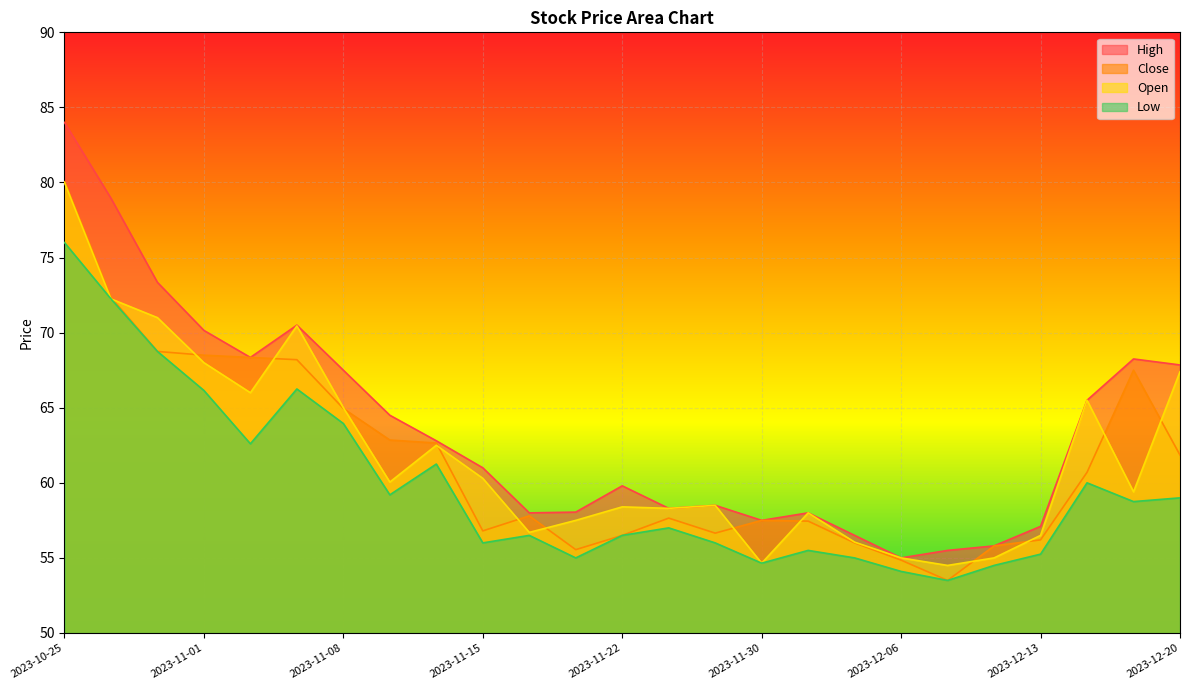

Which series has the largest total across all categories?

High